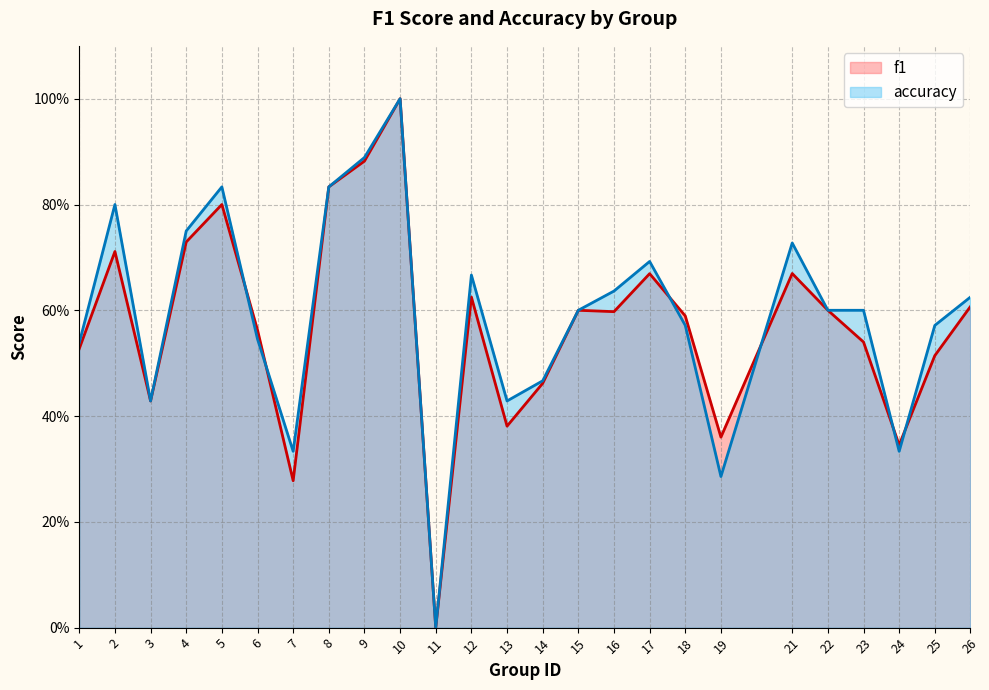

Reading left to right, transcribe all the data shown in this chart.

f1: 1=0.5	2=0.7	3=0.4	4=0.7	5=0.8	6=0.6	7=0.3	8=0.8	9=0.9	10=1.0	11=0.0	12=0.6	13=0.4	14=0.5	15=0.6	16=0.6	17=0.7	18=0.6	19=0.4	21=0.7	22=0.6	23=0.5	24=0.3	25=0.5	26=0.6
accuracy: 1=0.5	2=0.8	3=0.4	4=0.8	5=0.8	6=0.5	7=0.3	8=0.8	9=0.9	10=1.0	11=0.0	12=0.7	13=0.4	14=0.5	15=0.6	16=0.6	17=0.7	18=0.6	19=0.3	21=0.7	22=0.6	23=0.6	24=0.3	25=0.6	26=0.6